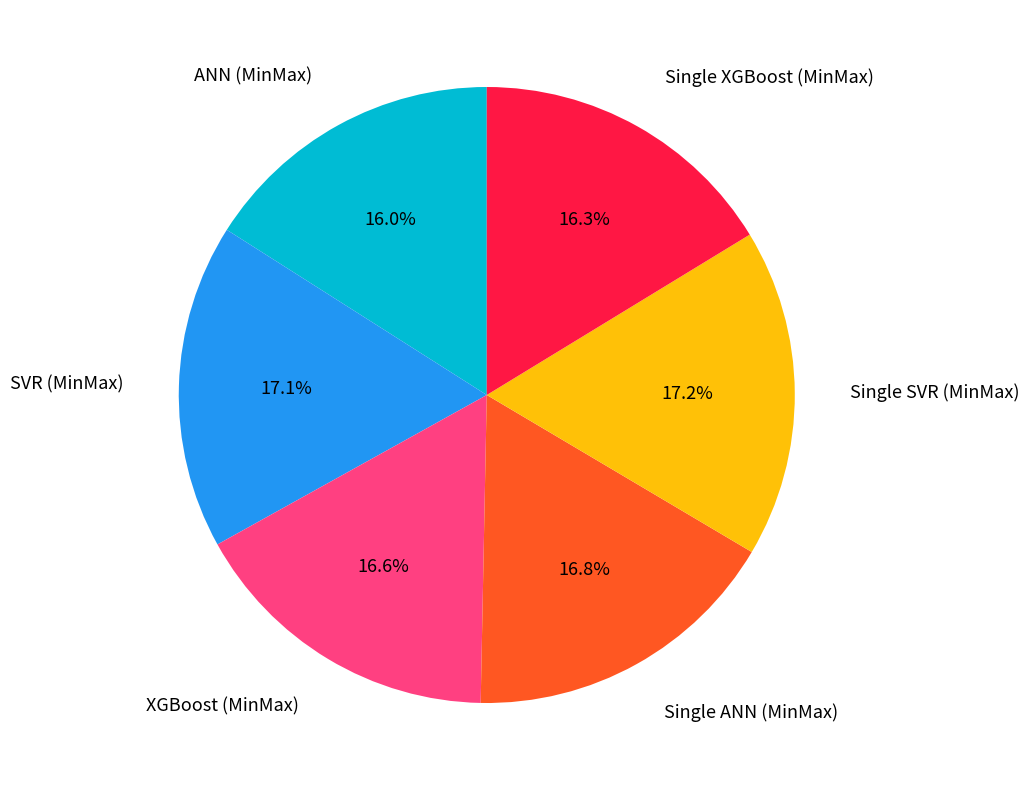

Does any single category account for the majority?

No